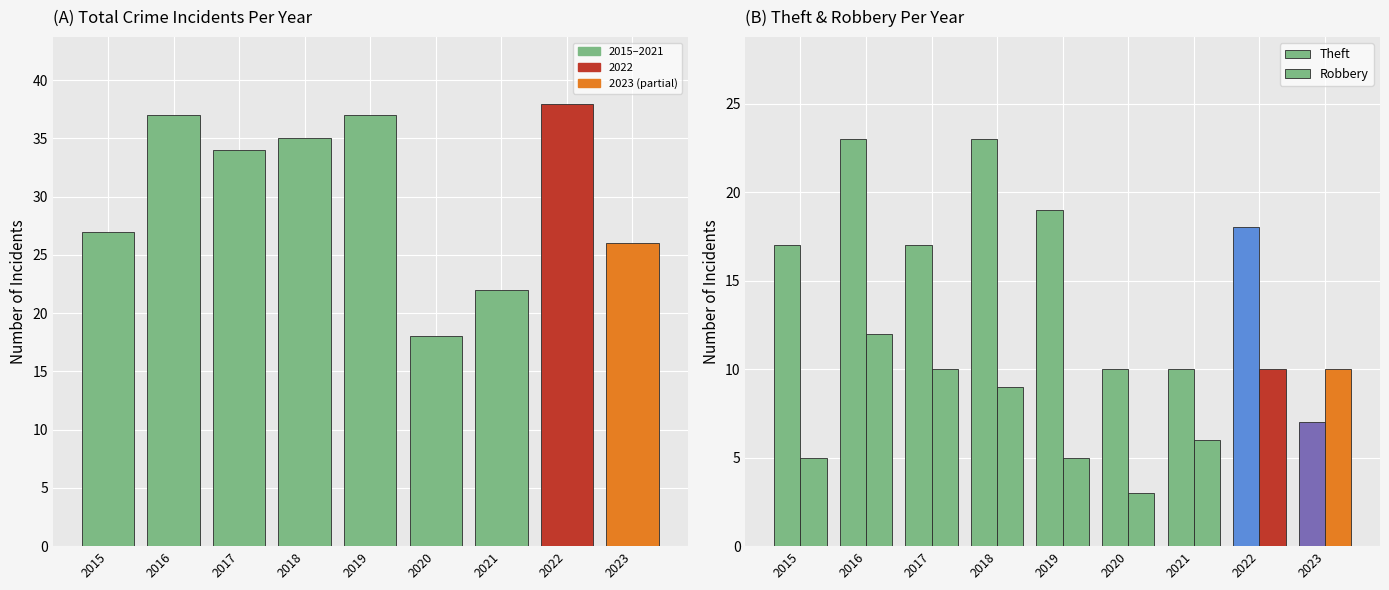

At which label does Robbery reach its minimum?

2020